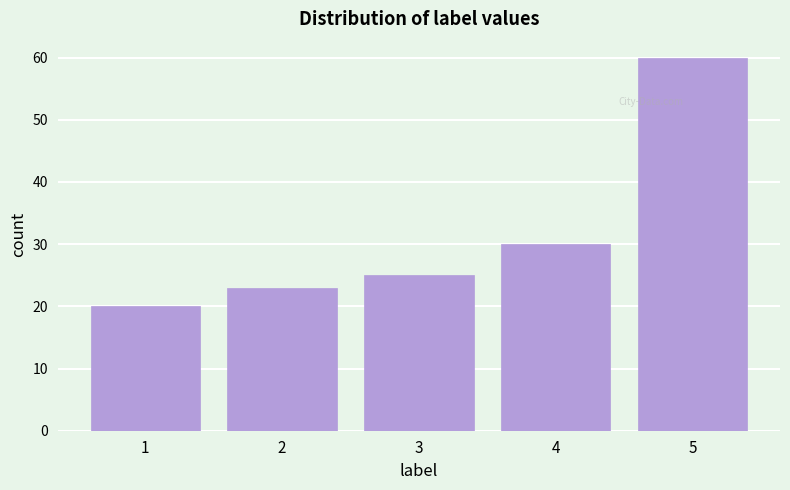

Reading left to right, what are all the values shown in this chart?

1=20	2=23	3=25	4=30	5=60